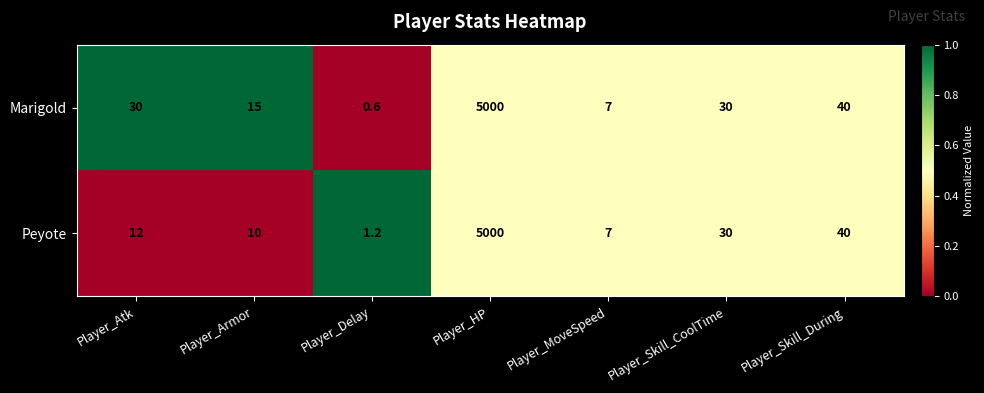

Read the Marigold value at Player_Skill_During.

40.0